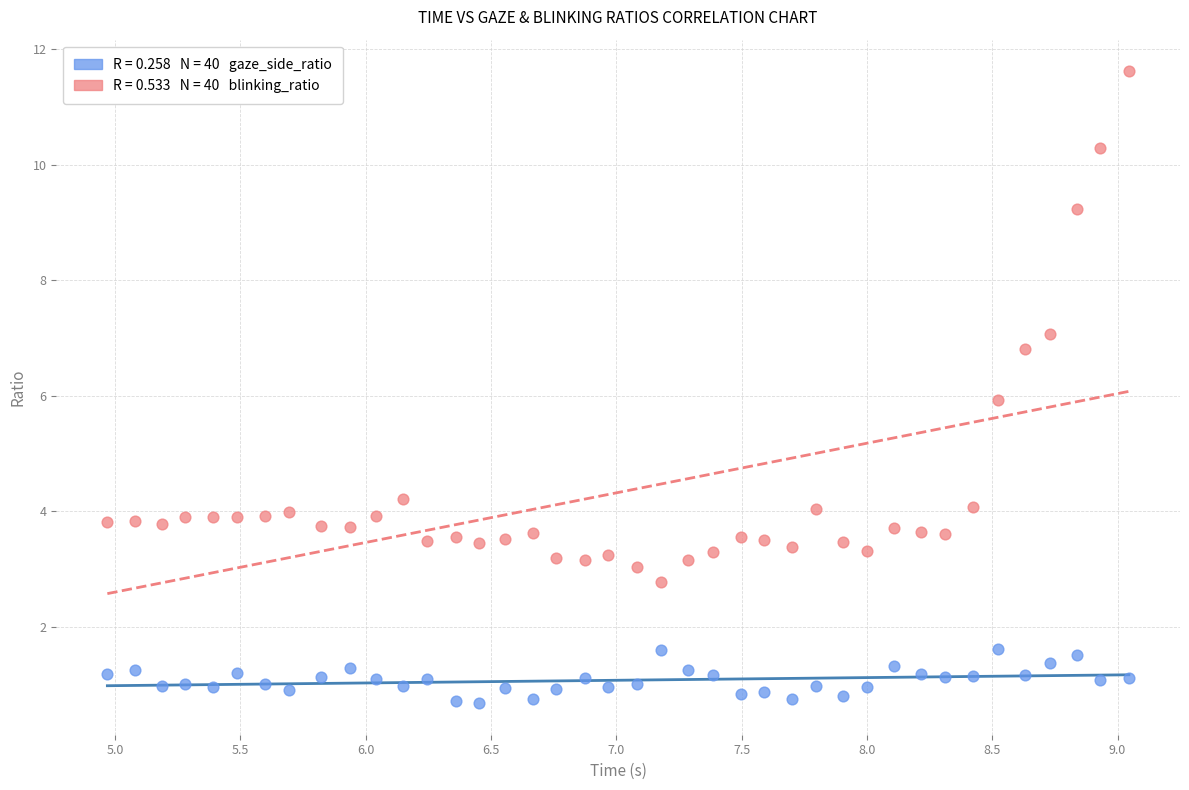

Across all data points, what is the range of X values (max minus min)?

4.1